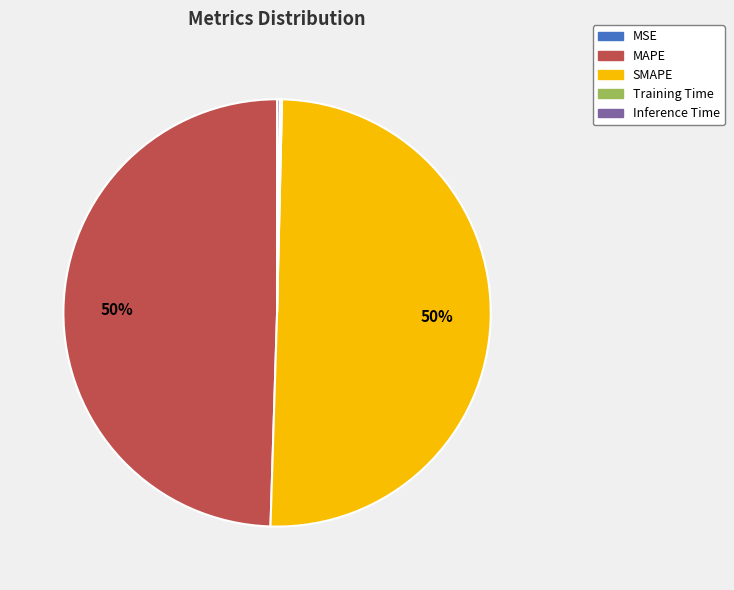

True or false: MAPE accounts for 50% of the total.

True